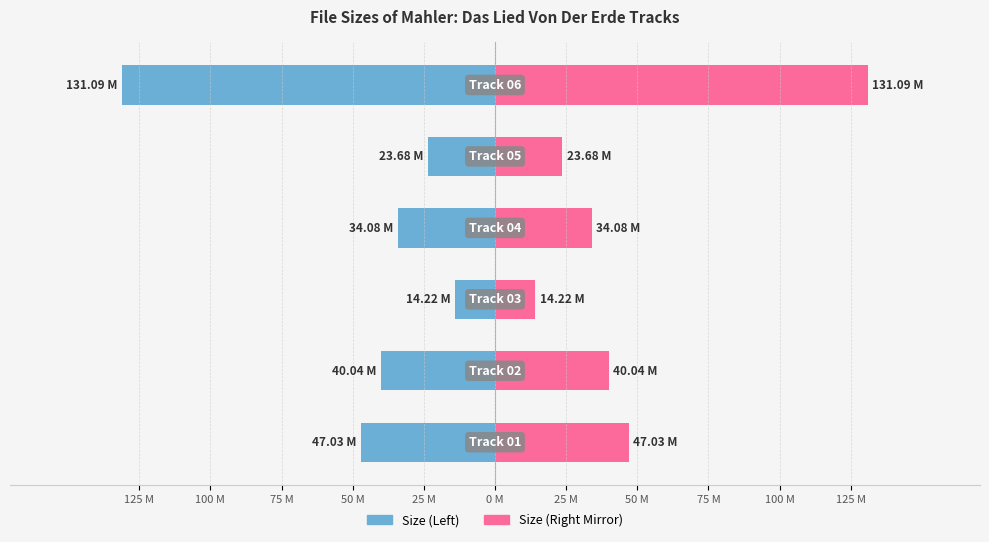

Reading right to left, transcribe all the data shown in this chart.

Left (Size): 0 M=-131.1	25 M=-23.7	50 M=-34.1	75 M=-14.2	100 M=-40.0	125 M=-47.0
Right (Size Mirror): 0 M=131.1	25 M=23.7	50 M=34.1	75 M=14.2	100 M=40.0	125 M=47.0